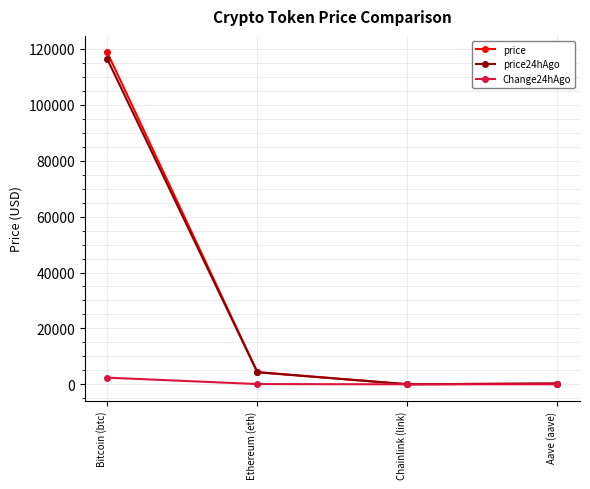

What is the value of the price point at the 3rd from the left?

22.5